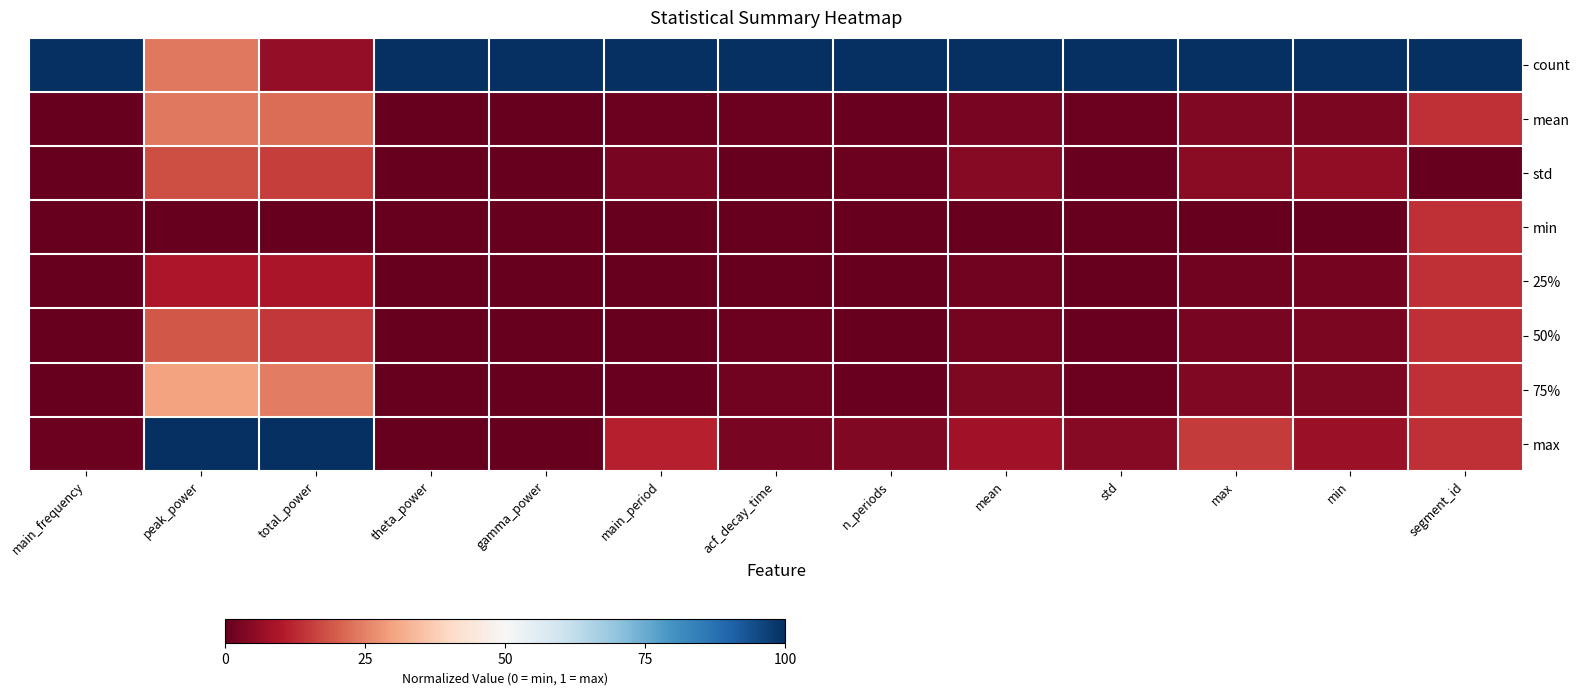

What is the spread (max minus min) of values at min?

1.0